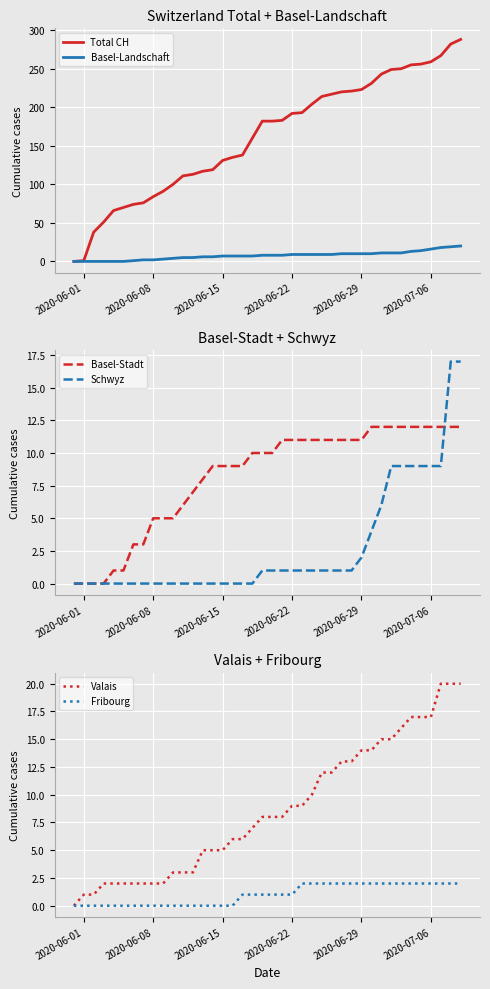

At how many categories does at least one series exceed 204?

15